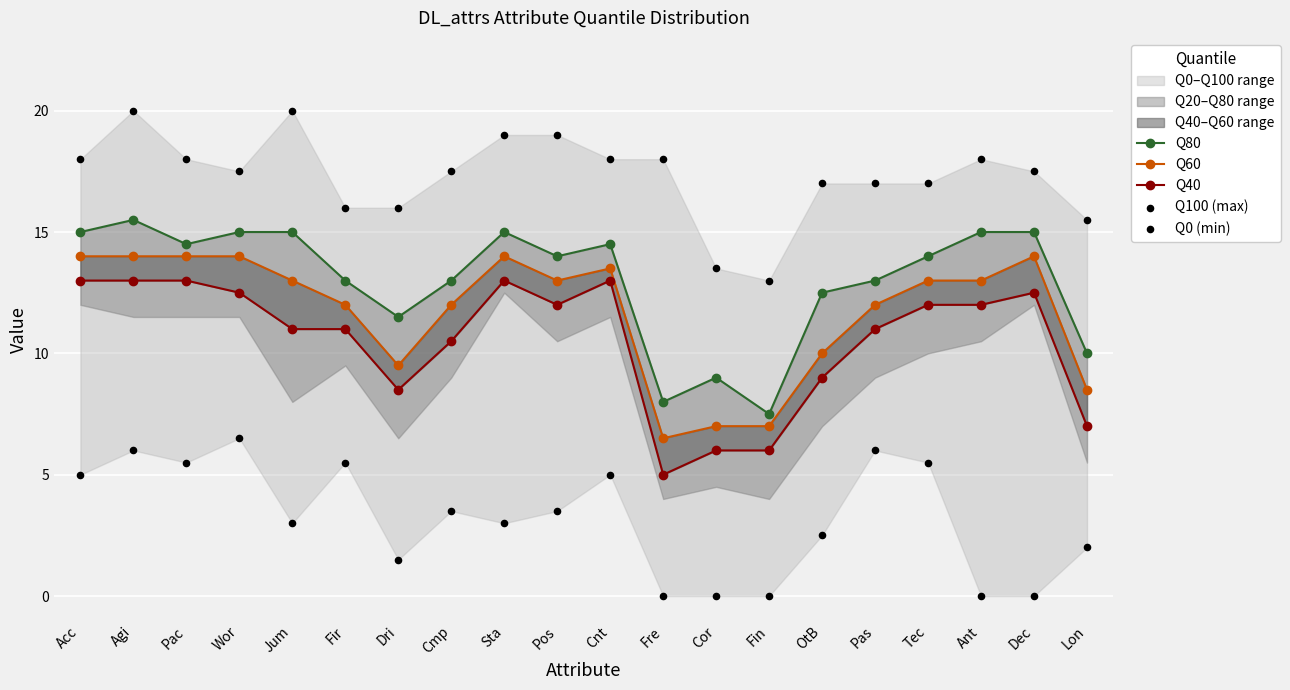

What is the total value across all series at Fre?

37.5